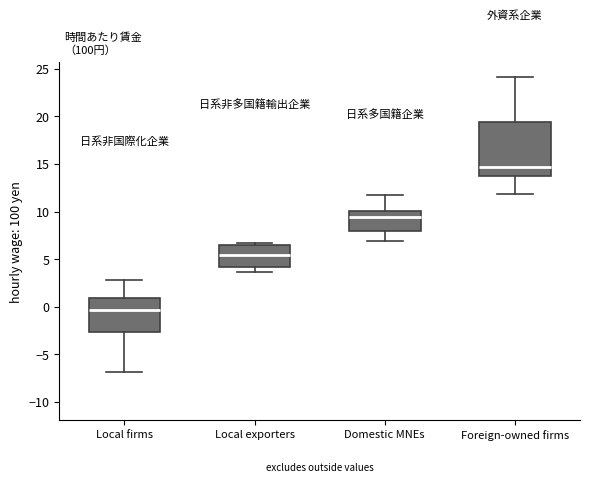

Comparing the boxes themselves (not the whiskers), which one is the tallest?

Foreign-owned firms